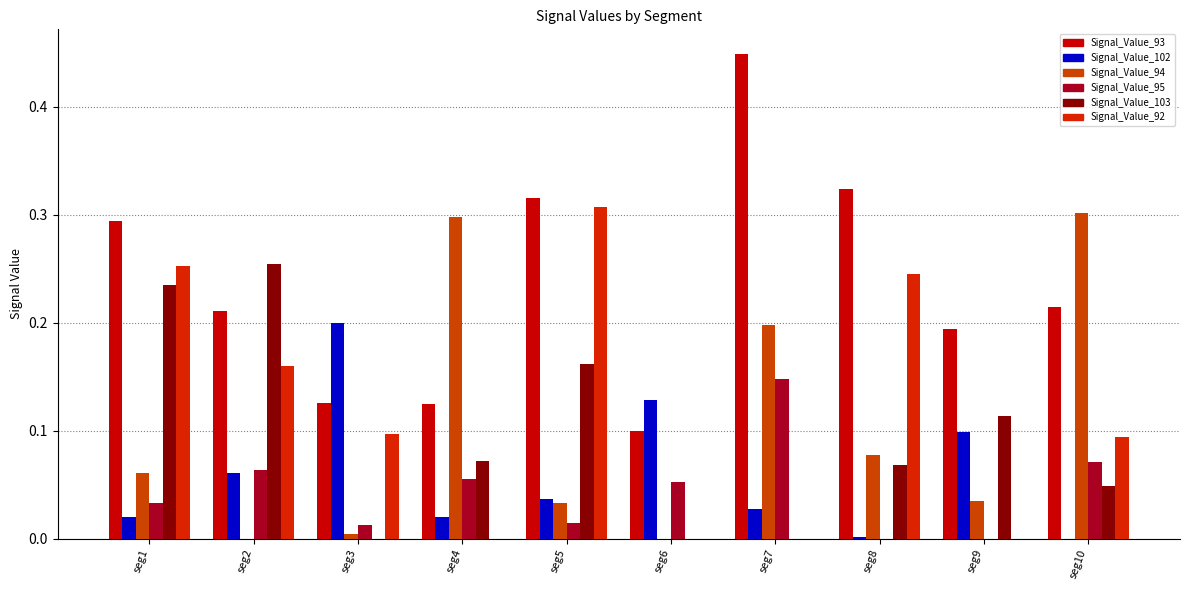

How many data points does each series have?

10